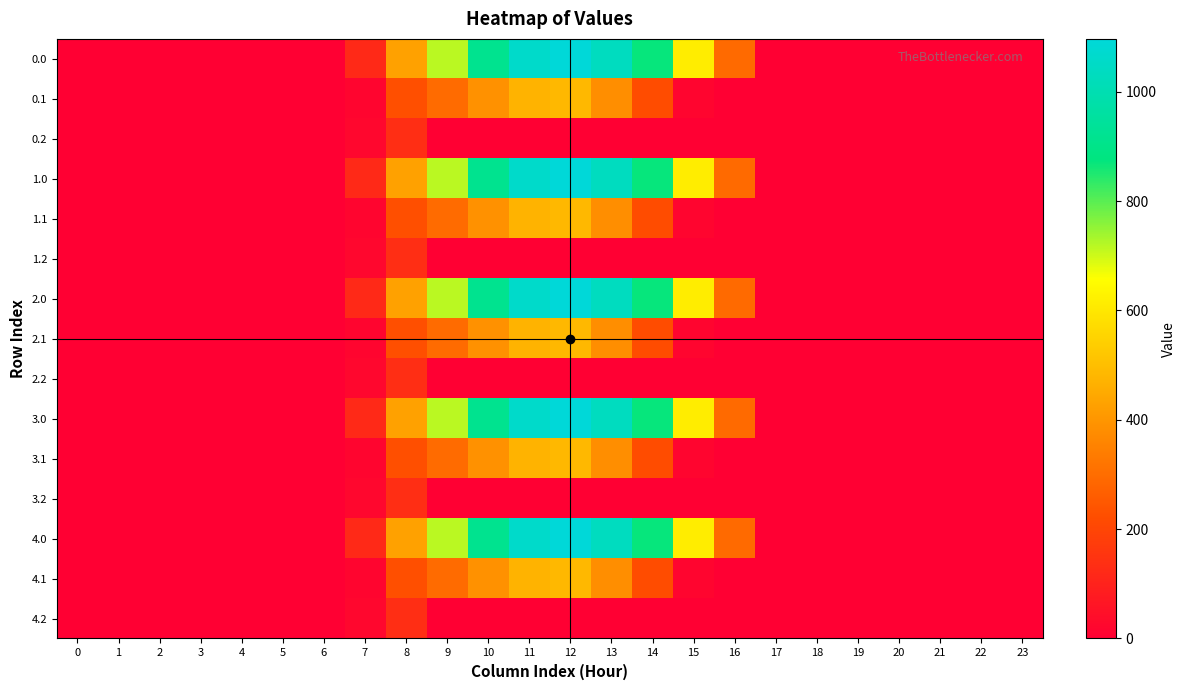

Reading right to left, what are all the values shown in this chart?

0.0: 23=0.0	22=0.0	21=0.0	20=0.0	19=0.0	18=0.0	17=0.0	16=294.5	15=615.9	14=870.6	13=1032.9	12=1096.7	11=1060.3	10=916.2	9=716.9	8=430.3	7=120.6	6=0.0	5=0.0	4=0.0	3=0.0	2=0.0	1=0.0	0=0.0
0.1: 23=0.0	22=0.0	21=0.0	20=0.0	19=0.0	18=0.0	17=0.0	16=0.0	15=17.3	14=219.2	13=382.7	12=485.4	11=471.7	10=388.1	9=295.9	8=227.5	7=17.7	6=0.0	5=0.0	4=0.0	3=0.0	2=0.0	1=0.0	0=0.0
0.2: 23=0.0	22=0.0	21=0.0	20=0.0	19=0.0	18=0.0	17=0.0	16=0.0	15=0.0	14=0.0	13=0.0	12=0.0	11=0.0	10=0.0	9=0.0	8=134.2	7=22.3	6=0.0	5=0.0	4=0.0	3=0.0	2=0.0	1=0.0	0=0.0
1.0: 23=0.0	22=0.0	21=0.0	20=0.0	19=0.0	18=0.0	17=0.0	16=294.5	15=615.9	14=870.6	13=1032.9	12=1096.7	11=1060.3	10=916.2	9=716.9	8=430.3	7=120.6	6=0.0	5=0.0	4=0.0	3=0.0	2=0.0	1=0.0	0=0.0
1.1: 23=0.0	22=0.0	21=0.0	20=0.0	19=0.0	18=0.0	17=0.0	16=0.0	15=17.3	14=219.2	13=382.7	12=485.4	11=471.7	10=388.1	9=295.9	8=227.5	7=17.7	6=0.0	5=0.0	4=0.0	3=0.0	2=0.0	1=0.0	0=0.0
1.2: 23=0.0	22=0.0	21=0.0	20=0.0	19=0.0	18=0.0	17=0.0	16=0.0	15=0.0	14=0.0	13=0.0	12=0.0	11=0.0	10=0.0	9=0.0	8=134.2	7=22.3	6=0.0	5=0.0	4=0.0	3=0.0	2=0.0	1=0.0	0=0.0
2.0: 23=0.0	22=0.0	21=0.0	20=0.0	19=0.0	18=0.0	17=0.0	16=294.5	15=615.9	14=870.6	13=1032.9	12=1096.7	11=1060.3	10=916.2	9=716.9	8=430.3	7=120.6	6=0.0	5=0.0	4=0.0	3=0.0	2=0.0	1=0.0	0=0.0
2.1: 23=0.0	22=0.0	21=0.0	20=0.0	19=0.0	18=0.0	17=0.0	16=0.0	15=17.3	14=219.2	13=382.7	12=485.4	11=471.7	10=388.1	9=295.9	8=227.5	7=17.7	6=0.0	5=0.0	4=0.0	3=0.0	2=0.0	1=0.0	0=0.0
2.2: 23=0.0	22=0.0	21=0.0	20=0.0	19=0.0	18=0.0	17=0.0	16=0.0	15=0.0	14=0.0	13=0.0	12=0.0	11=0.0	10=0.0	9=0.0	8=134.2	7=22.3	6=0.0	5=0.0	4=0.0	3=0.0	2=0.0	1=0.0	0=0.0
3.0: 23=0.0	22=0.0	21=0.0	20=0.0	19=0.0	18=0.0	17=0.0	16=294.5	15=615.9	14=870.6	13=1032.9	12=1096.7	11=1060.3	10=916.2	9=716.9	8=430.3	7=120.6	6=0.0	5=0.0	4=0.0	3=0.0	2=0.0	1=0.0	0=0.0
3.1: 23=0.0	22=0.0	21=0.0	20=0.0	19=0.0	18=0.0	17=0.0	16=0.0	15=17.3	14=219.2	13=382.7	12=485.4	11=471.7	10=388.1	9=295.9	8=227.5	7=17.7	6=0.0	5=0.0	4=0.0	3=0.0	2=0.0	1=0.0	0=0.0
3.2: 23=0.0	22=0.0	21=0.0	20=0.0	19=0.0	18=0.0	17=0.0	16=0.0	15=0.0	14=0.0	13=0.0	12=0.0	11=0.0	10=0.0	9=0.0	8=134.2	7=22.3	6=0.0	5=0.0	4=0.0	3=0.0	2=0.0	1=0.0	0=0.0
4.0: 23=0.0	22=0.0	21=0.0	20=0.0	19=0.0	18=0.0	17=0.0	16=294.5	15=615.9	14=870.6	13=1032.9	12=1096.7	11=1060.3	10=916.2	9=716.9	8=430.3	7=120.6	6=0.0	5=0.0	4=0.0	3=0.0	2=0.0	1=0.0	0=0.0
4.1: 23=0.0	22=0.0	21=0.0	20=0.0	19=0.0	18=0.0	17=0.0	16=0.0	15=17.3	14=219.2	13=382.7	12=485.4	11=471.7	10=388.1	9=295.9	8=227.5	7=17.7	6=0.0	5=0.0	4=0.0	3=0.0	2=0.0	1=0.0	0=0.0
4.2: 23=0.0	22=0.0	21=0.0	20=0.0	19=0.0	18=0.0	17=0.0	16=0.0	15=0.0	14=0.0	13=0.0	12=0.0	11=0.0	10=0.0	9=0.0	8=134.2	7=22.3	6=0.0	5=0.0	4=0.0	3=0.0	2=0.0	1=0.0	0=0.0